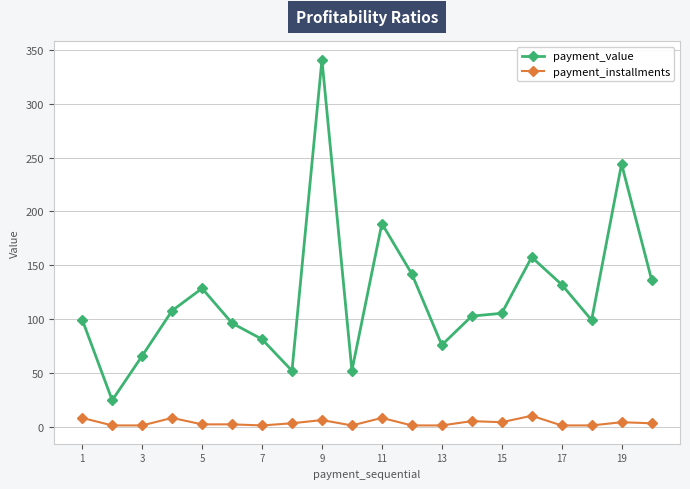

What is the value of the payment_value point at the 12th from the left?

141.9